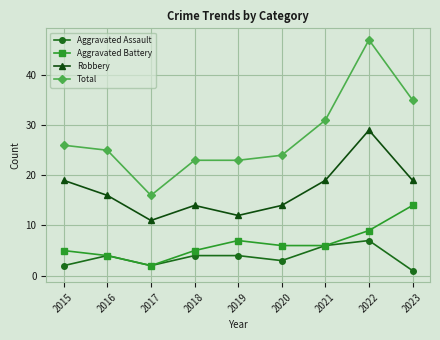

Which series has the largest range (max minus min)?

Total